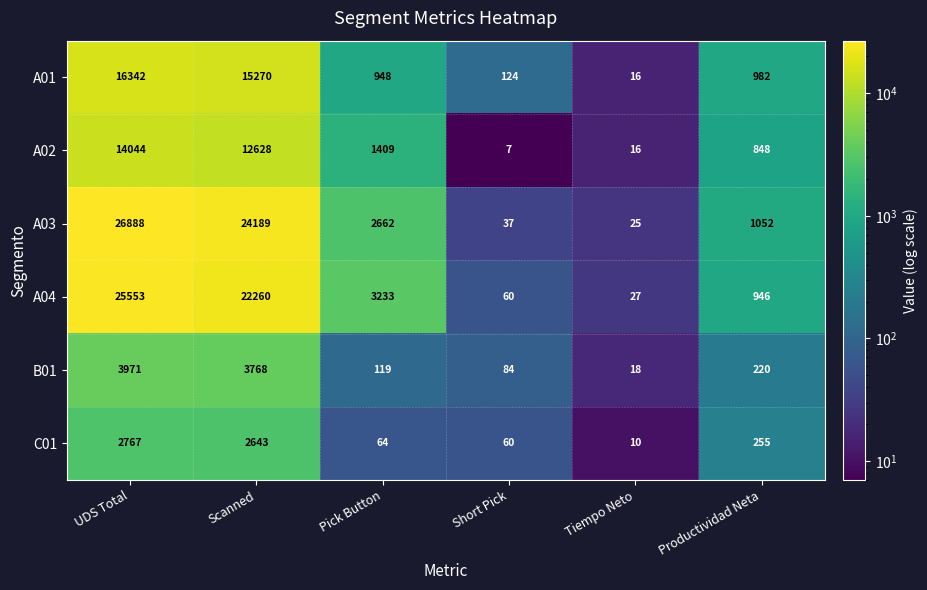

Is it true that A03 equals 41416 at UDS Total?

False